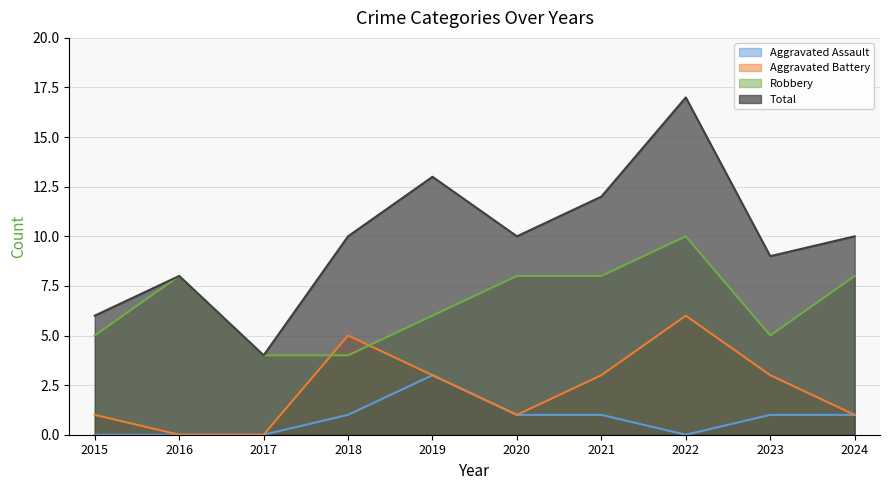

True or false: Aggravated Battery has more than 0 points higher than both neighbors.

True